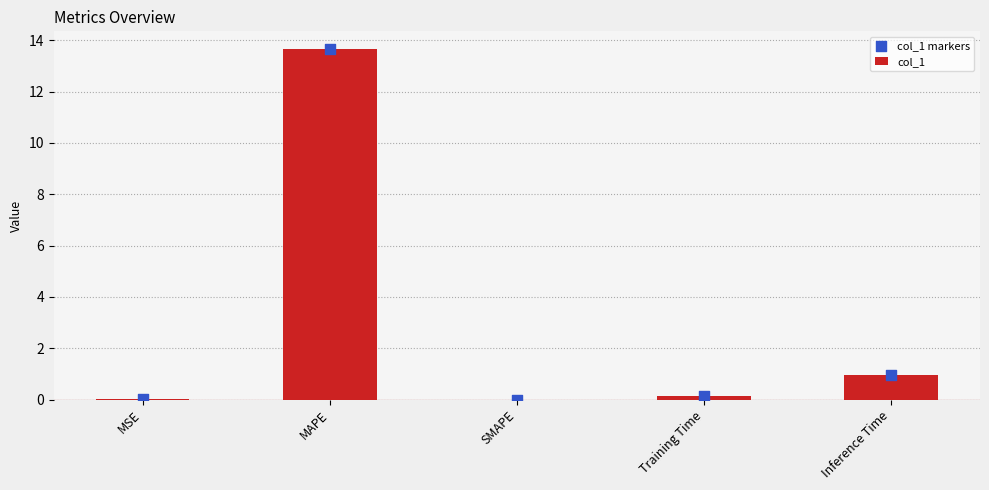

Which series has the largest total across all categories?

col_1